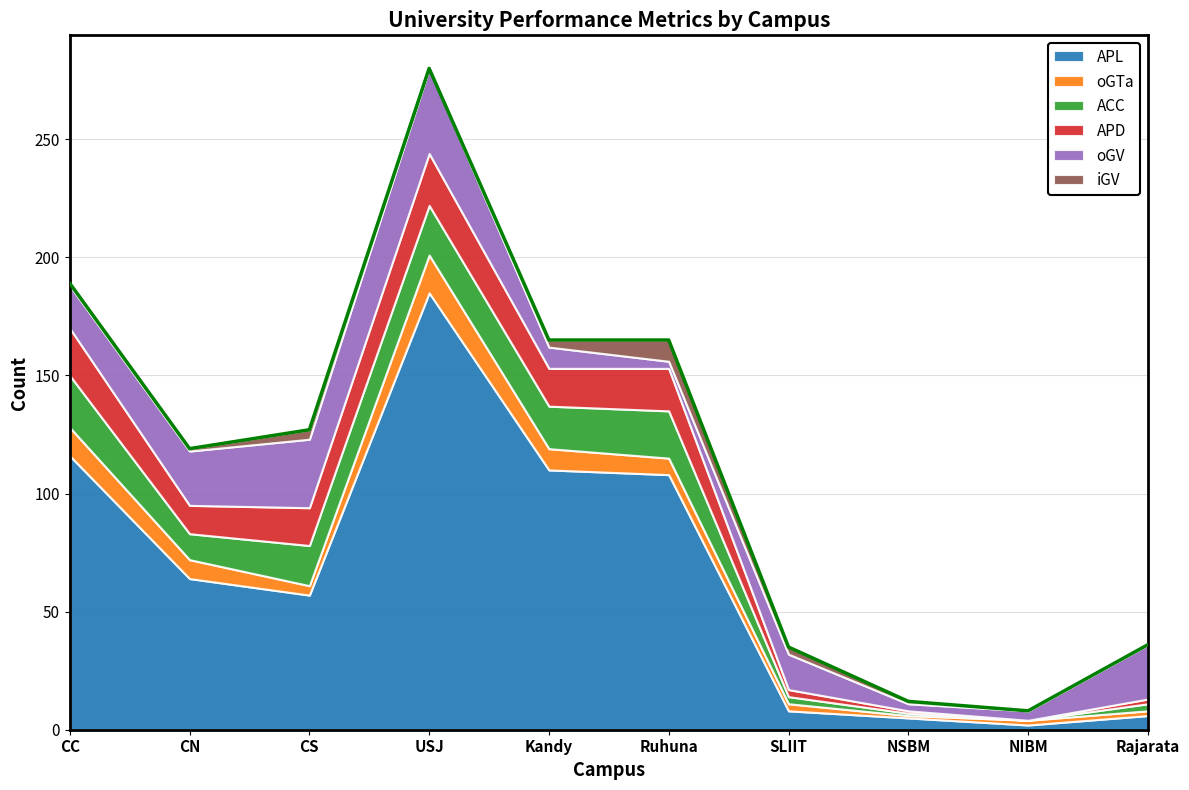

True or false: oGTa has a value of 16 at USJ.

True